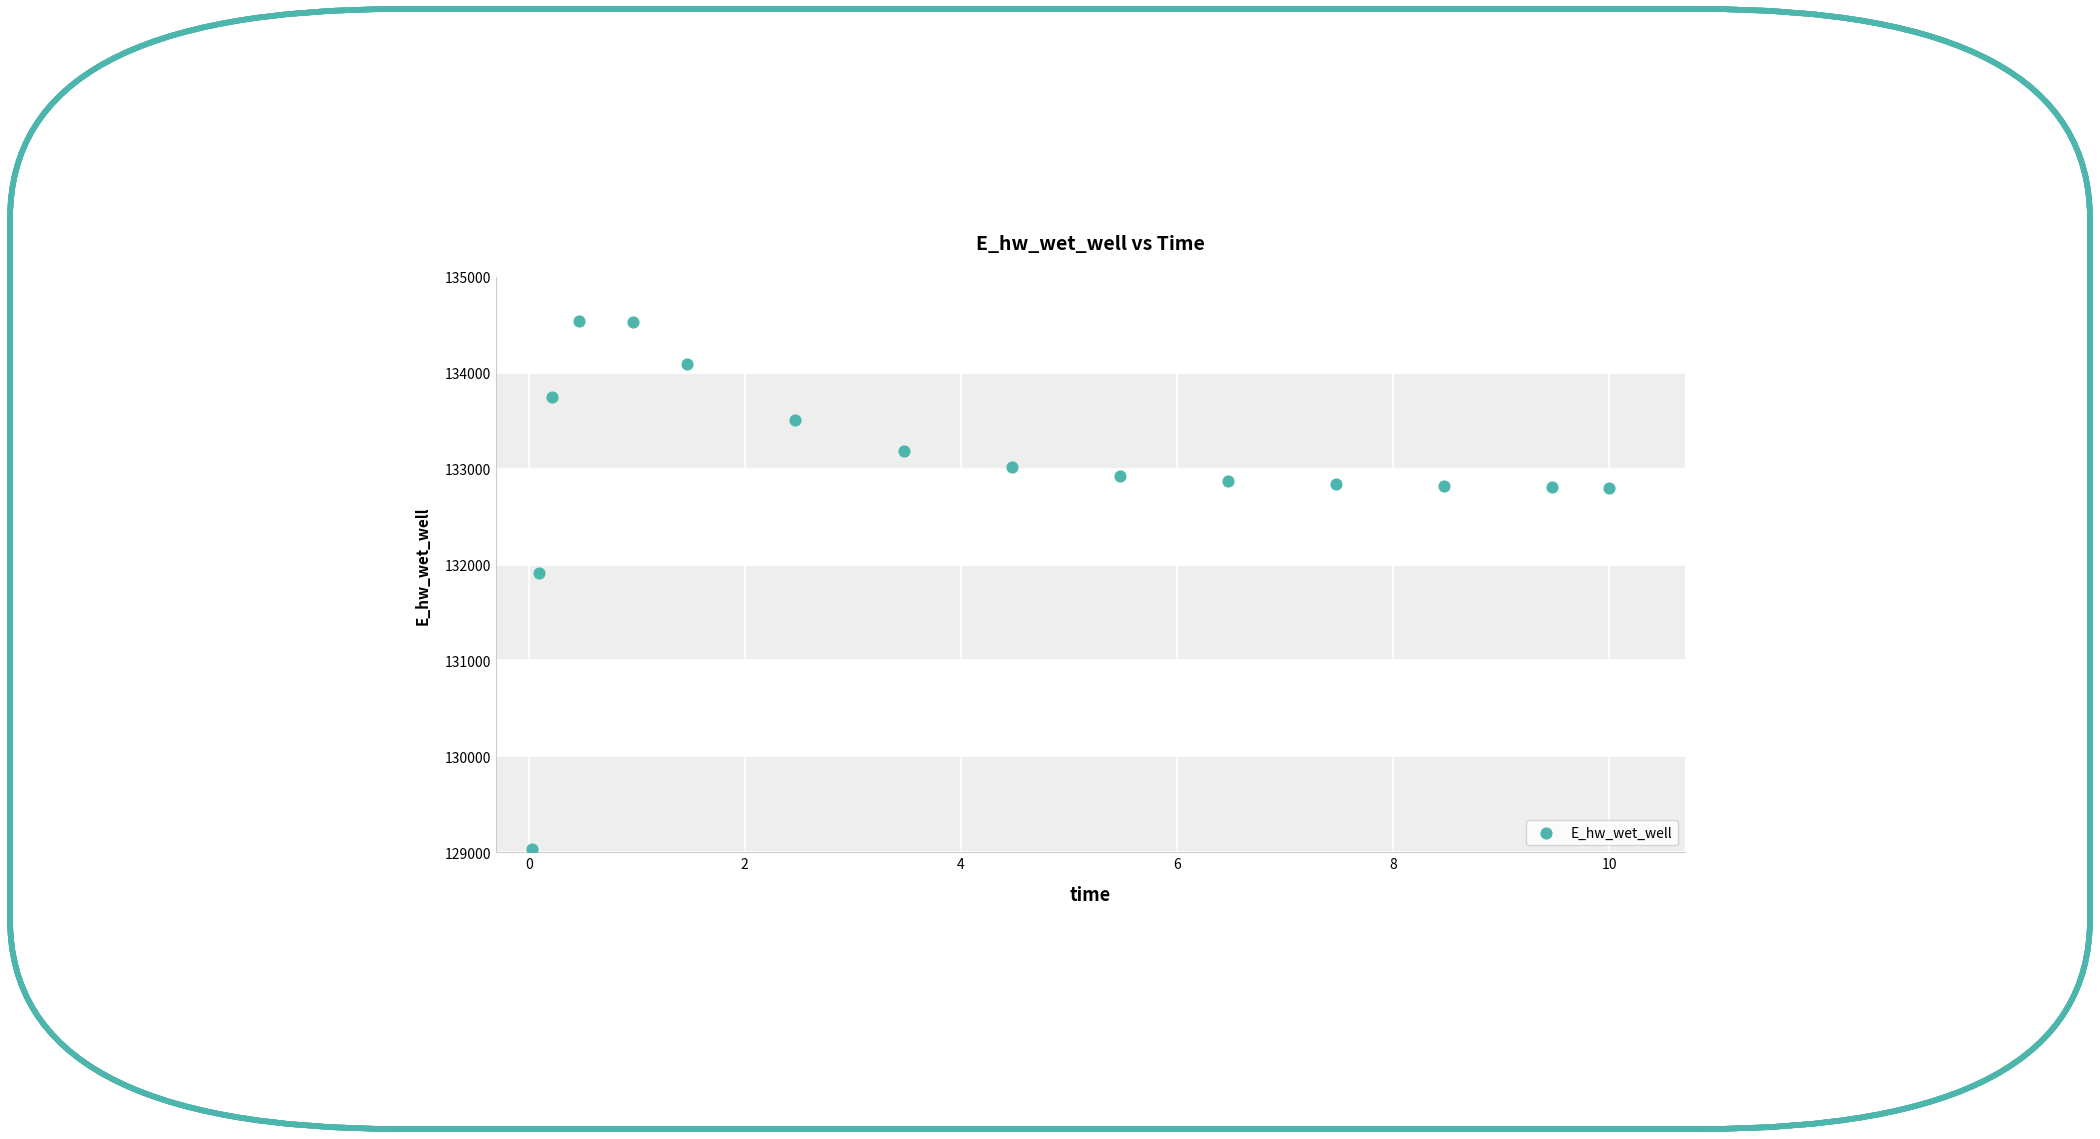

What Y value in the scatter plot is closest to 131788?

131908.0